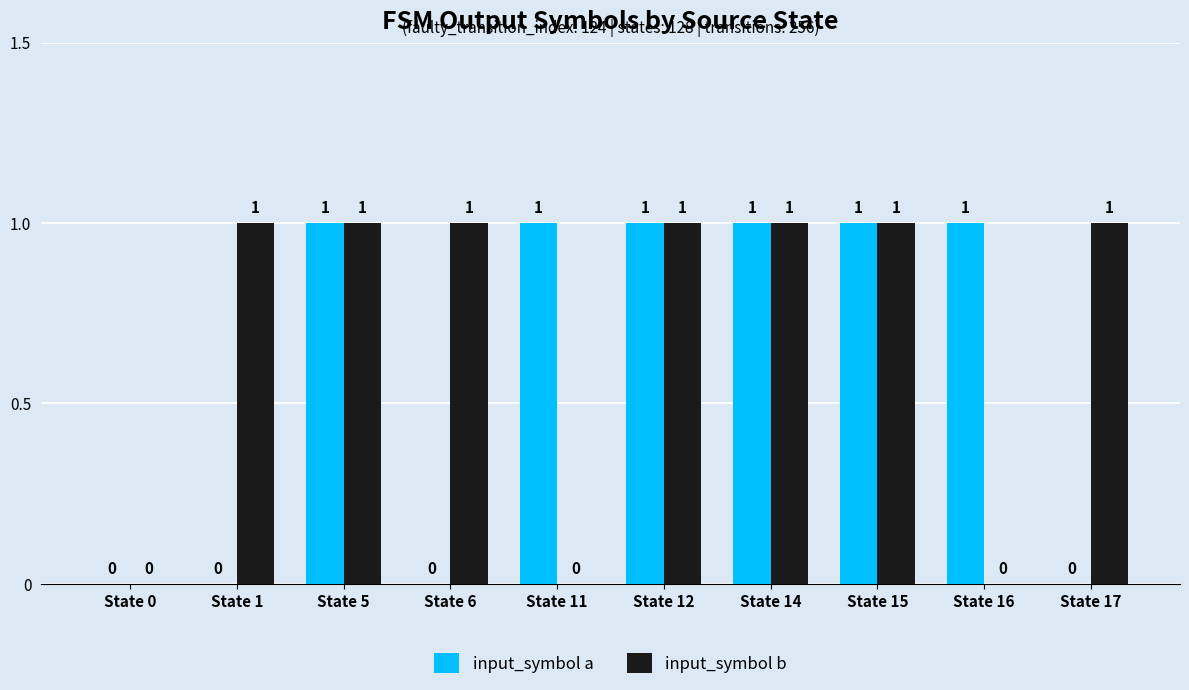

What value does the input_symbol b series have at State 5?

1